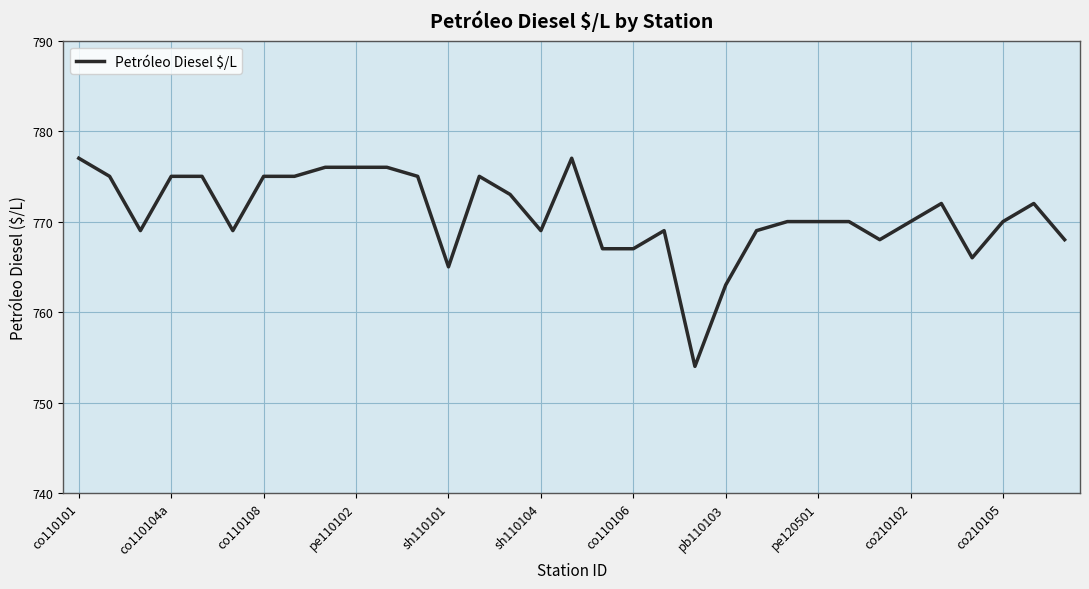

What is the smallest value displayed?

754